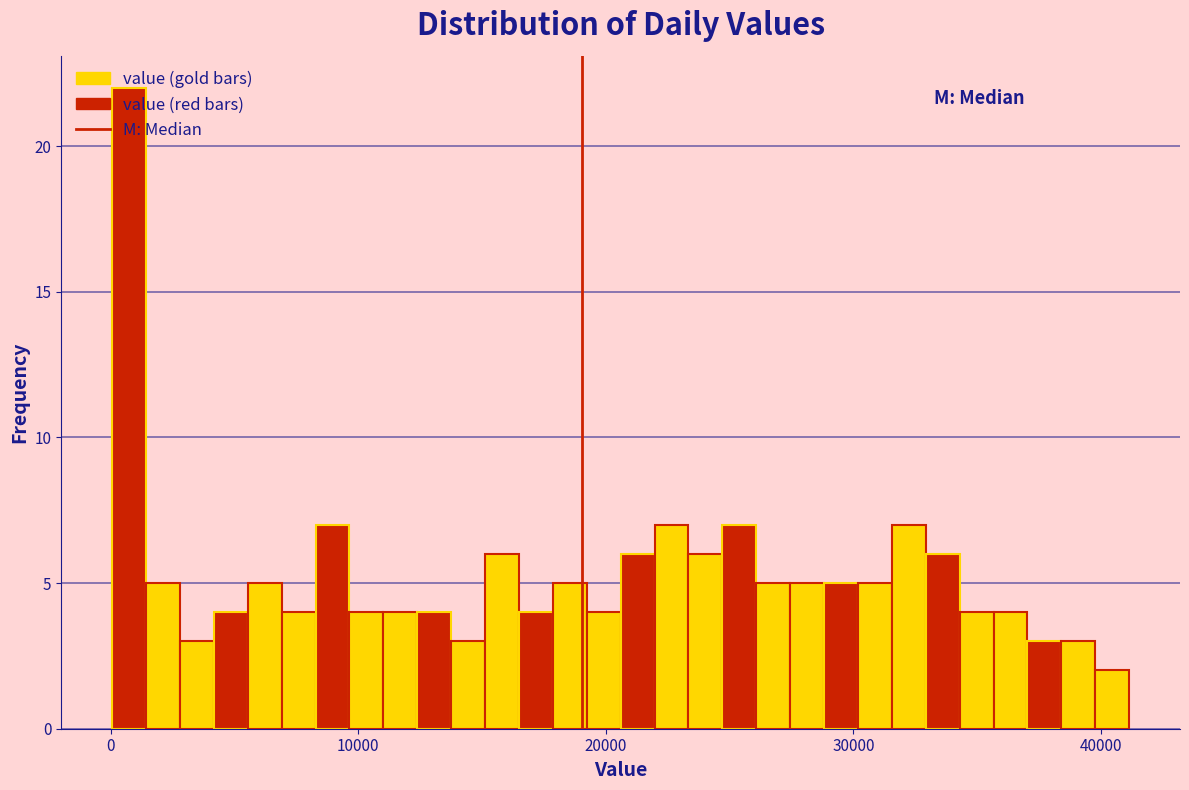

Read against the x-axis, roughly where is the centre of the tallest bar?

1000